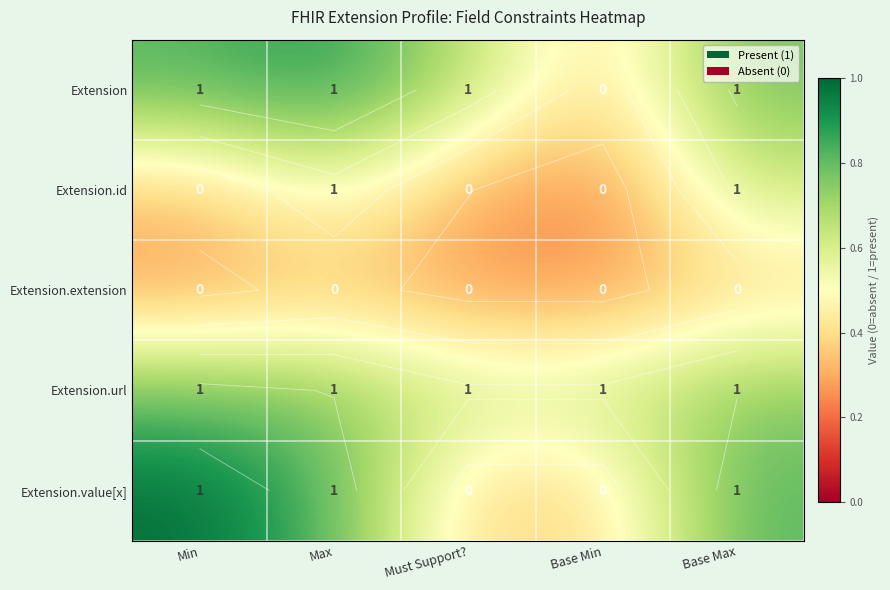

True or false: Extension has a value of 0.5 at Base Max.

False